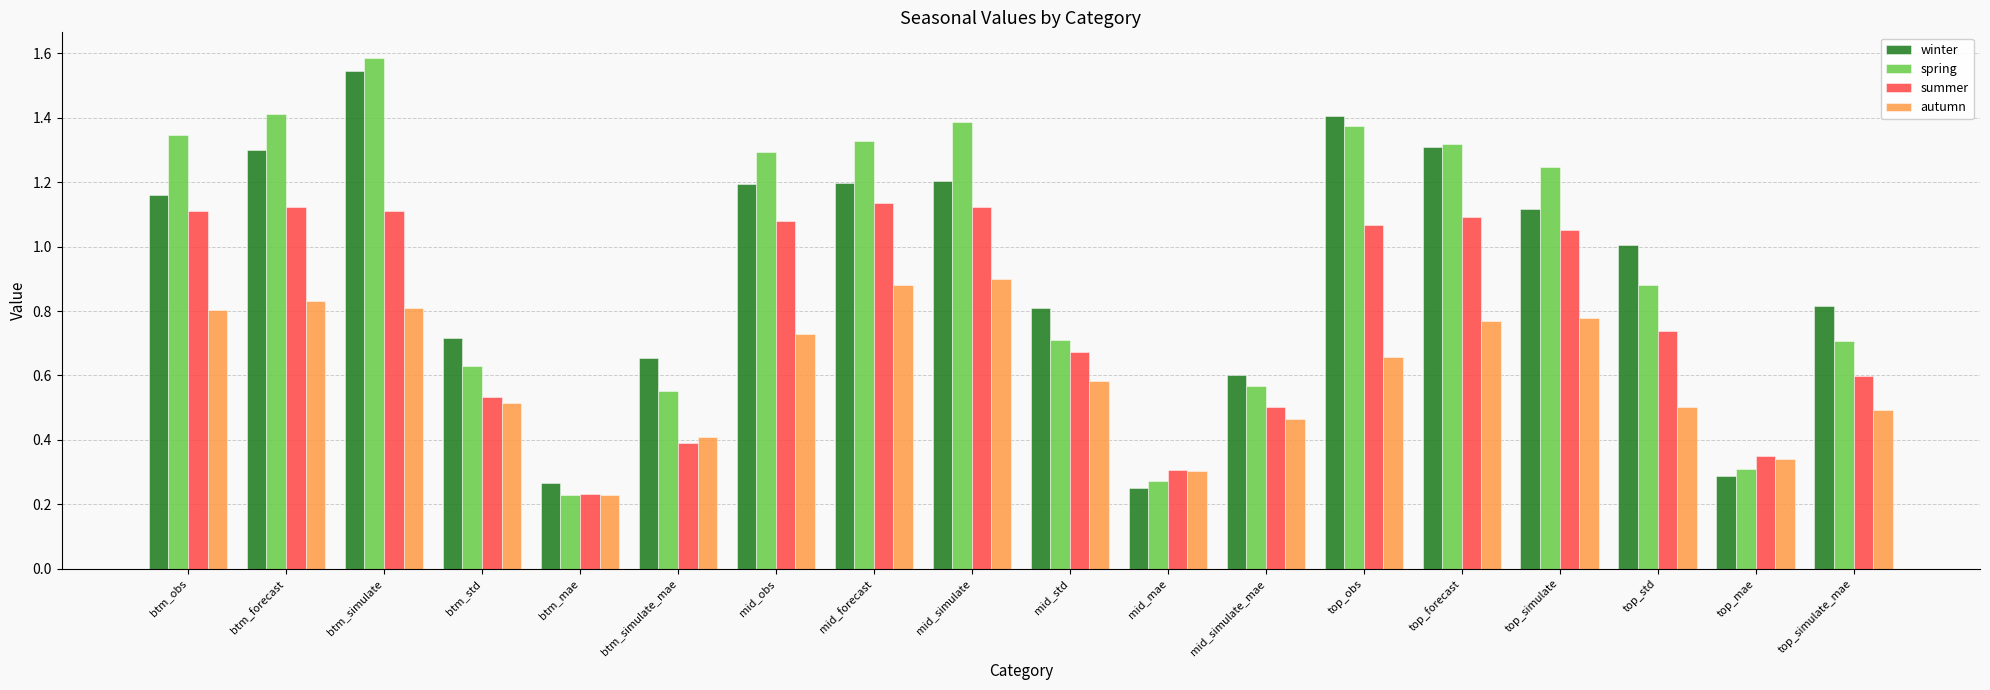

What is the average value of the spring series?

1.0